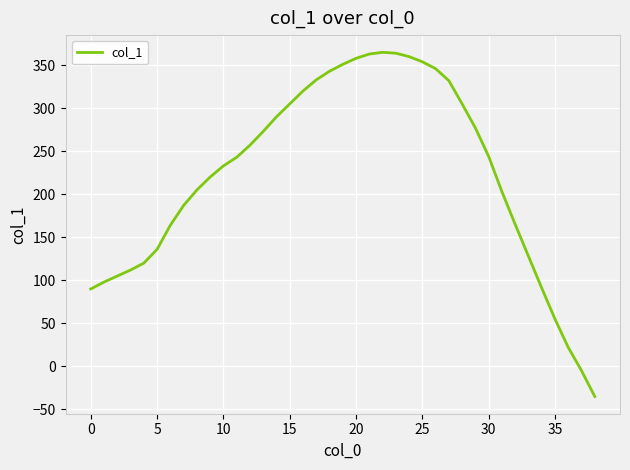

Does the chart have visible grid lines?

Yes